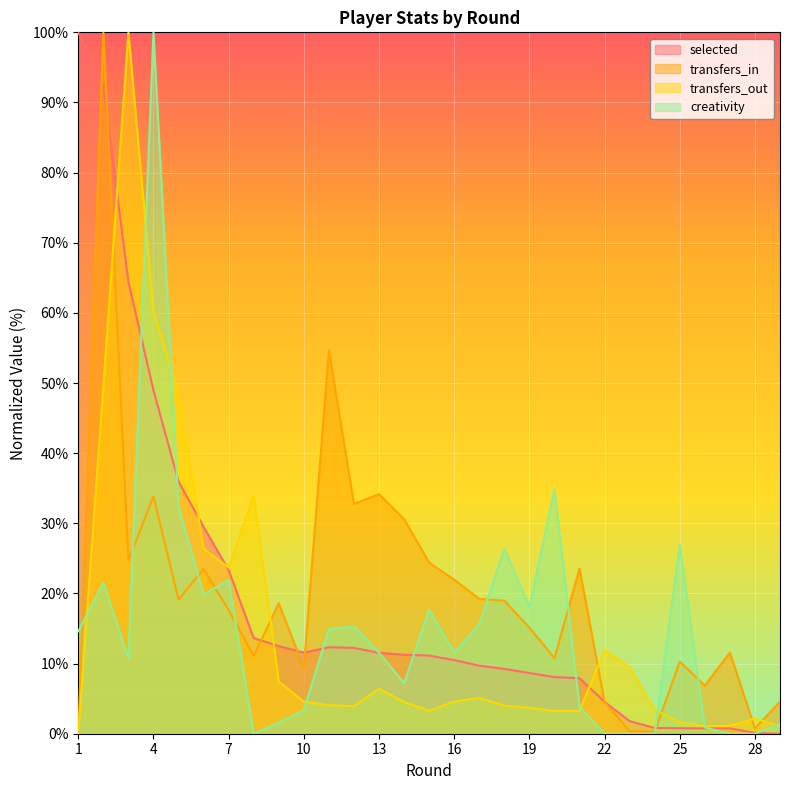

What is the difference between the selected values at 14 and 10?

0.3